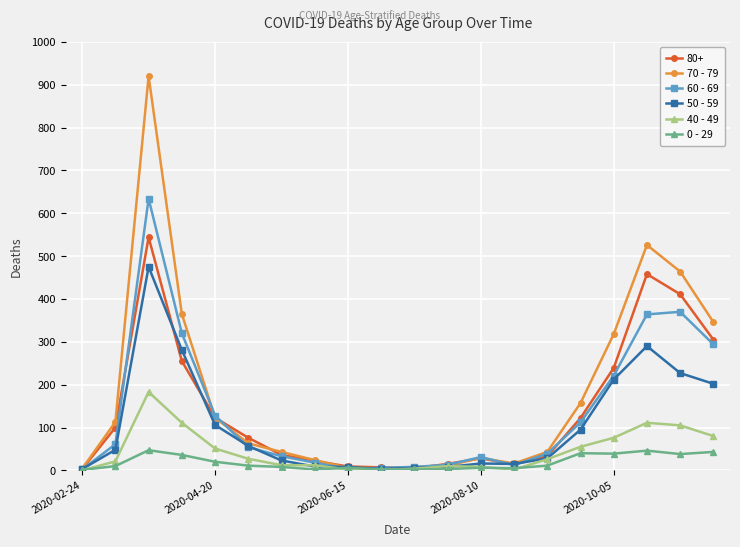

Which series has the largest range (max minus min)?

70 - 79